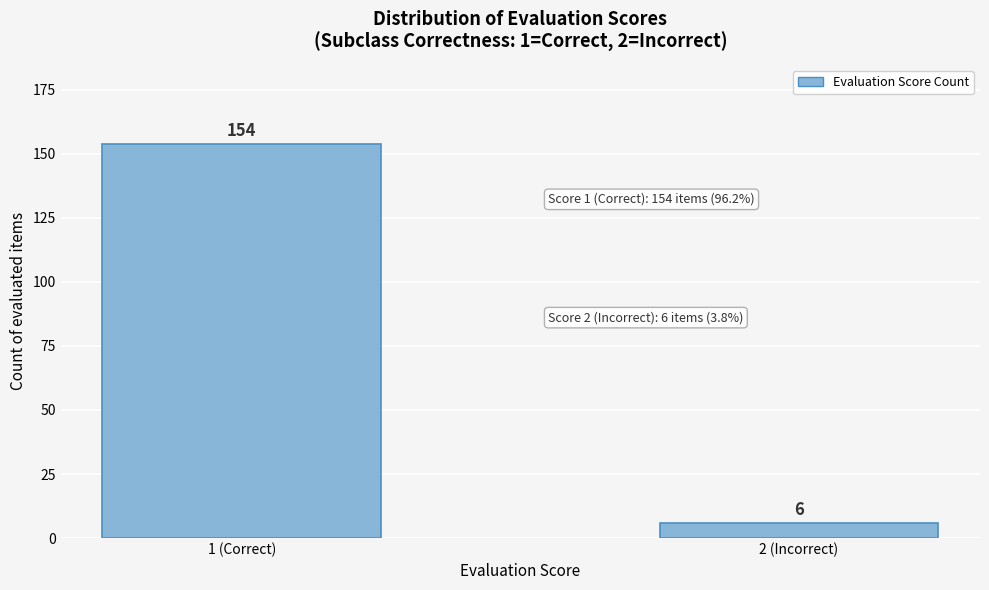

Reading right to left, what are all the values shown in this chart?

6	154